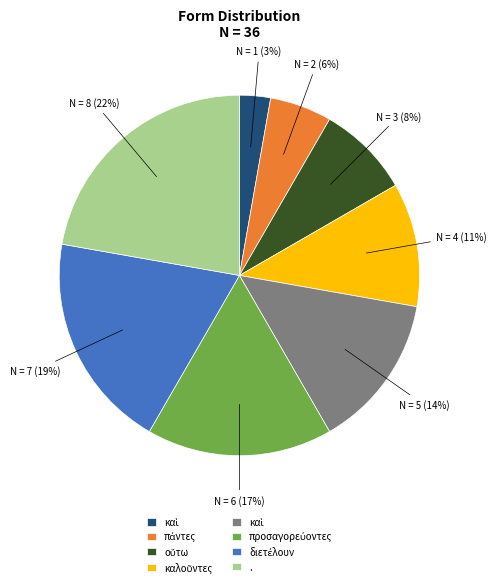

To the nearest percent, what is the average slice percentage?

12%